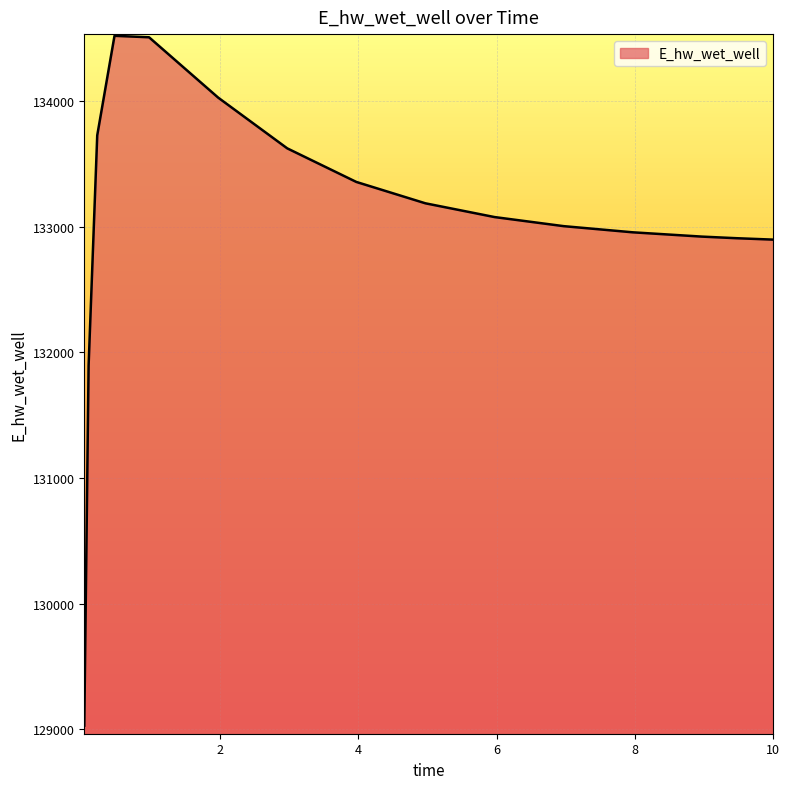

What is the difference between the maximum and minimum values?

5489.9